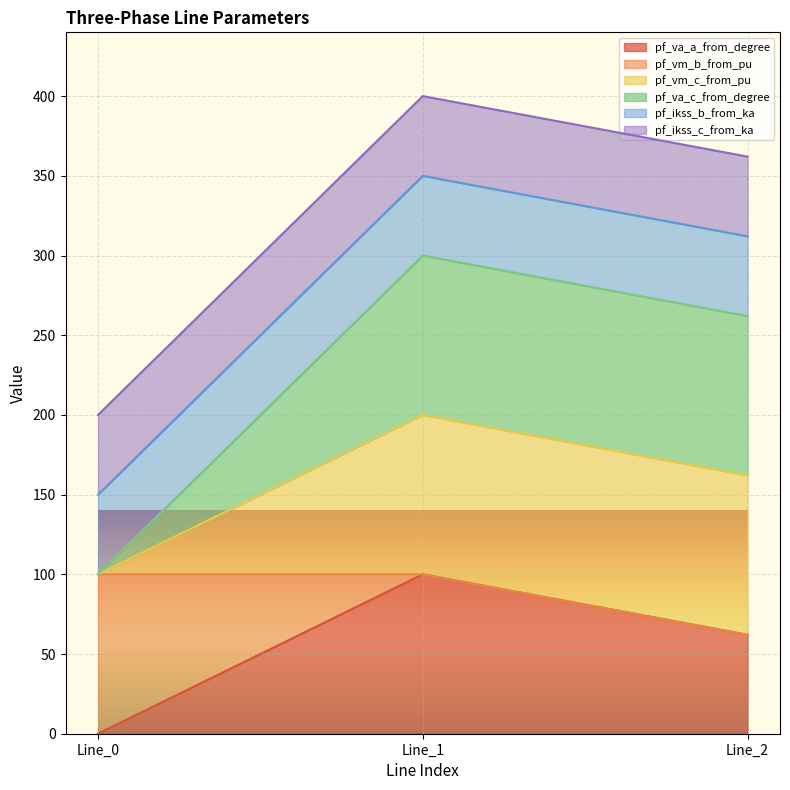

Which series has the largest total across all categories?

pf_va_c_from_degree